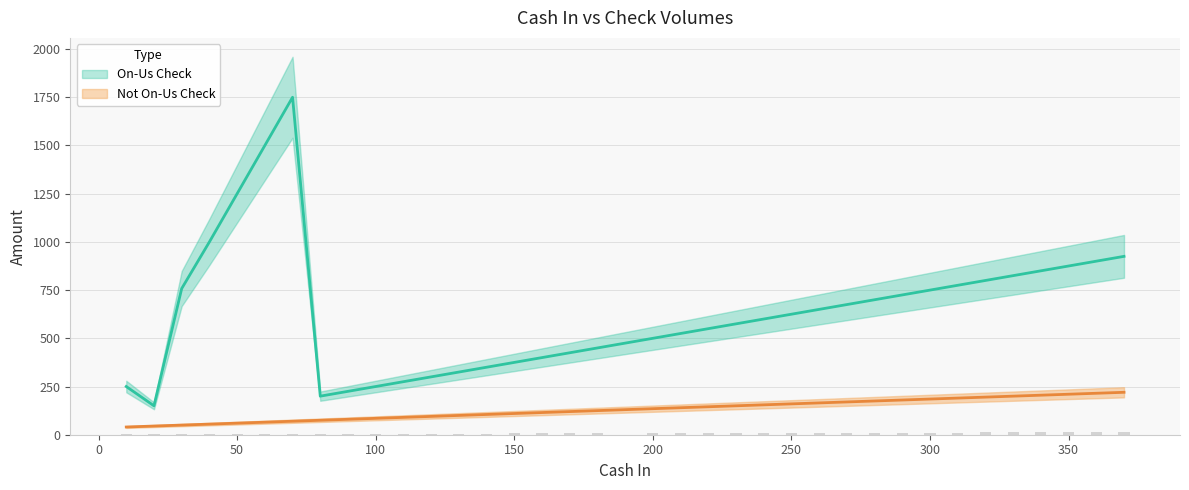

Is the value of On-Us Check at 290 greater than the value of Not On-Us Check at 230?

Yes